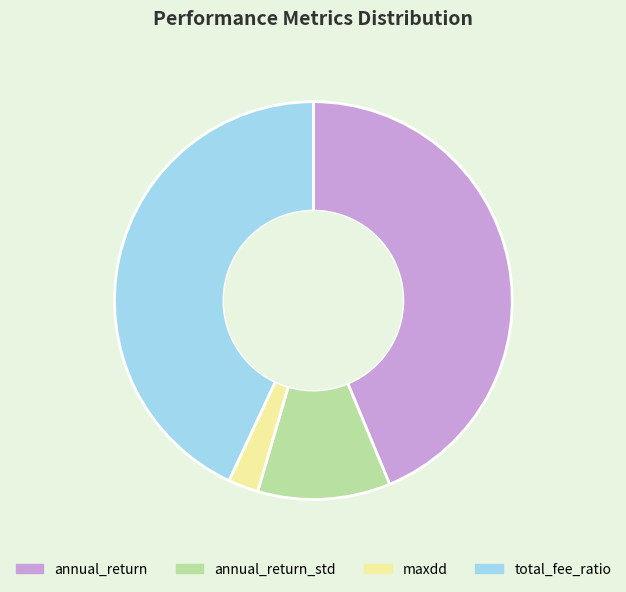

Does annual_return_std represent more than half of the total?

No